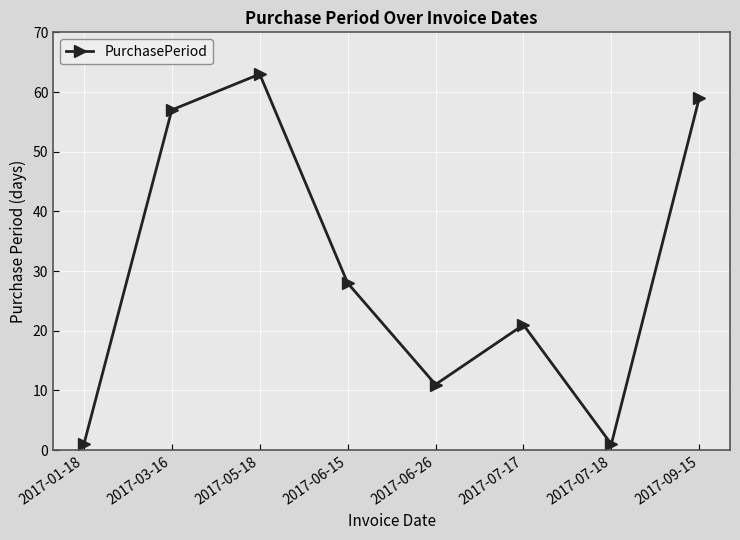

What is the label of the 2nd point from the right?

2017-07-18